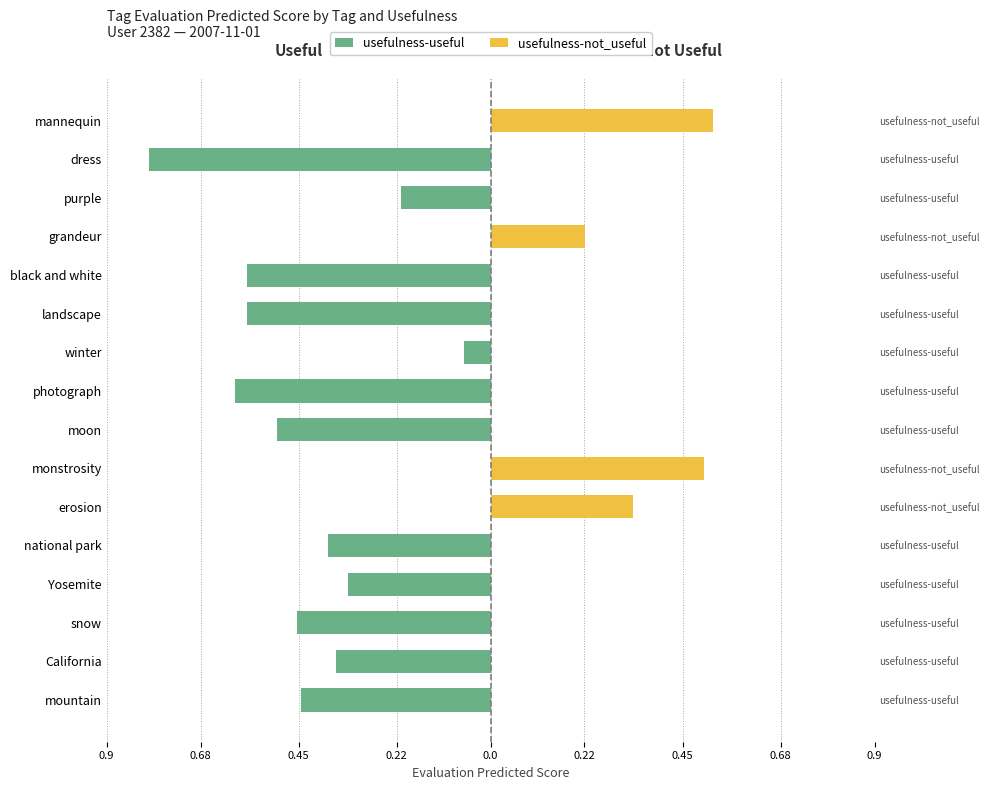

At how many categories does at least one series exceed 0?

4